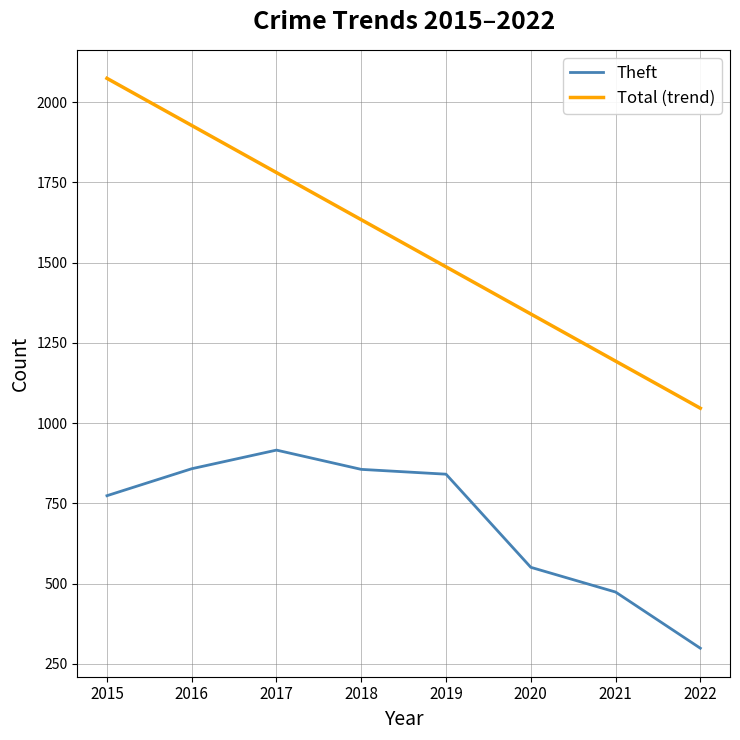

What is the difference between the highest and lowest values at 2020?

789.0